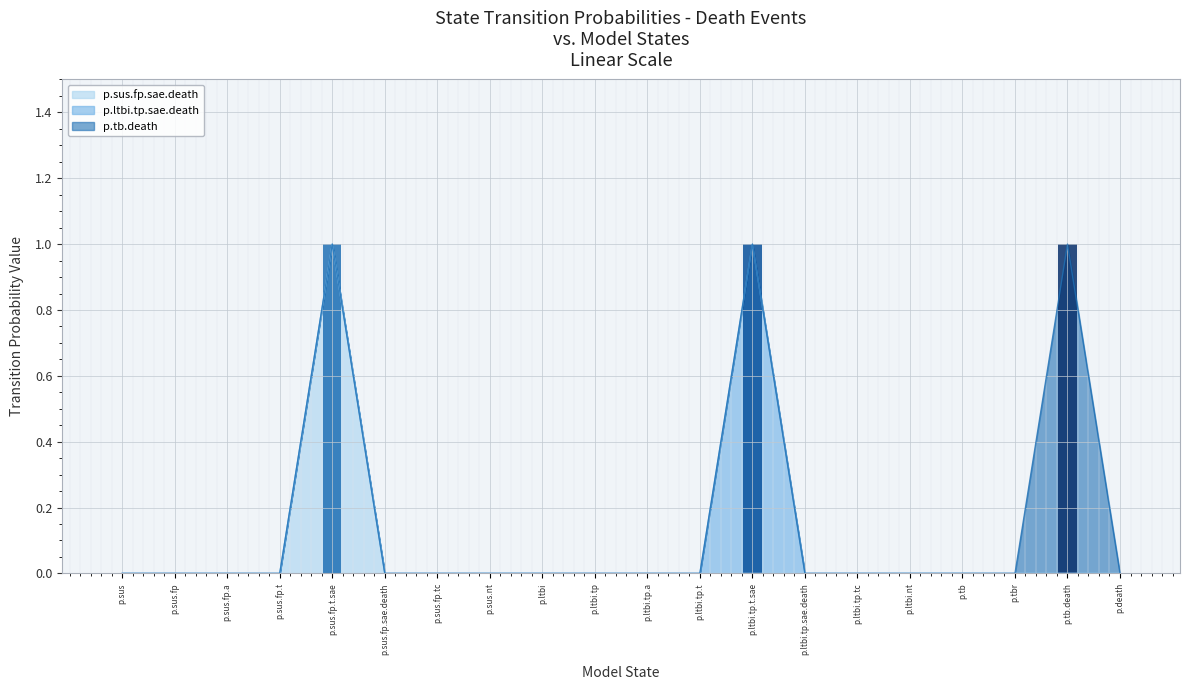

Which has a higher value, p.ltbi.tp or p.ltbi.tp.t?

p.ltbi.tp